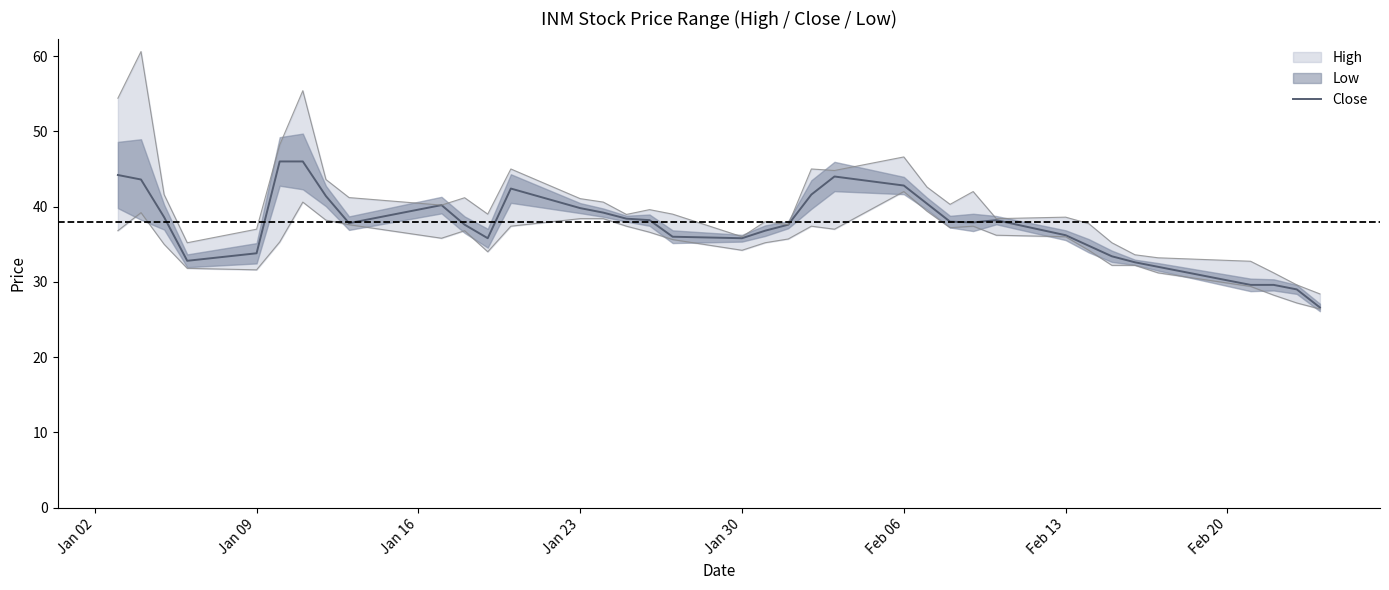

What is the difference between the maximum and minimum values?

19.4